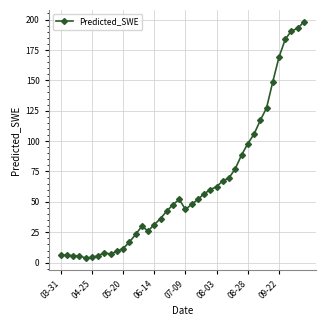

What is the value of the 33rd point from the left?

117.1